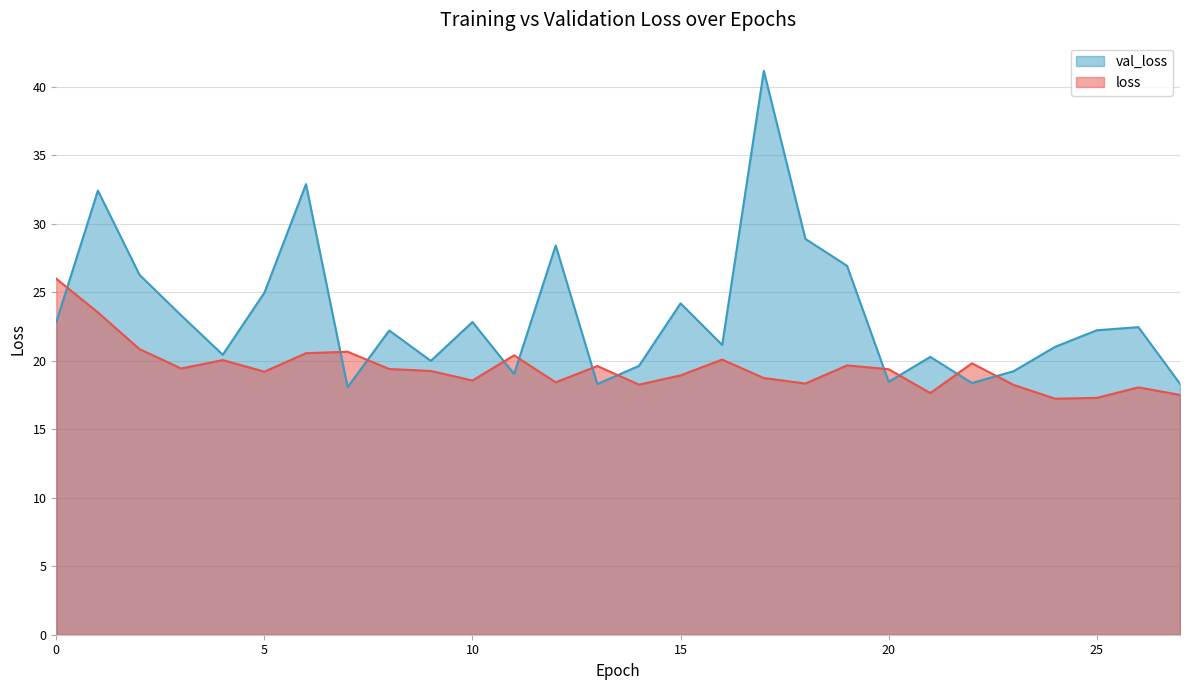

How many lines are shown in the chart?

2